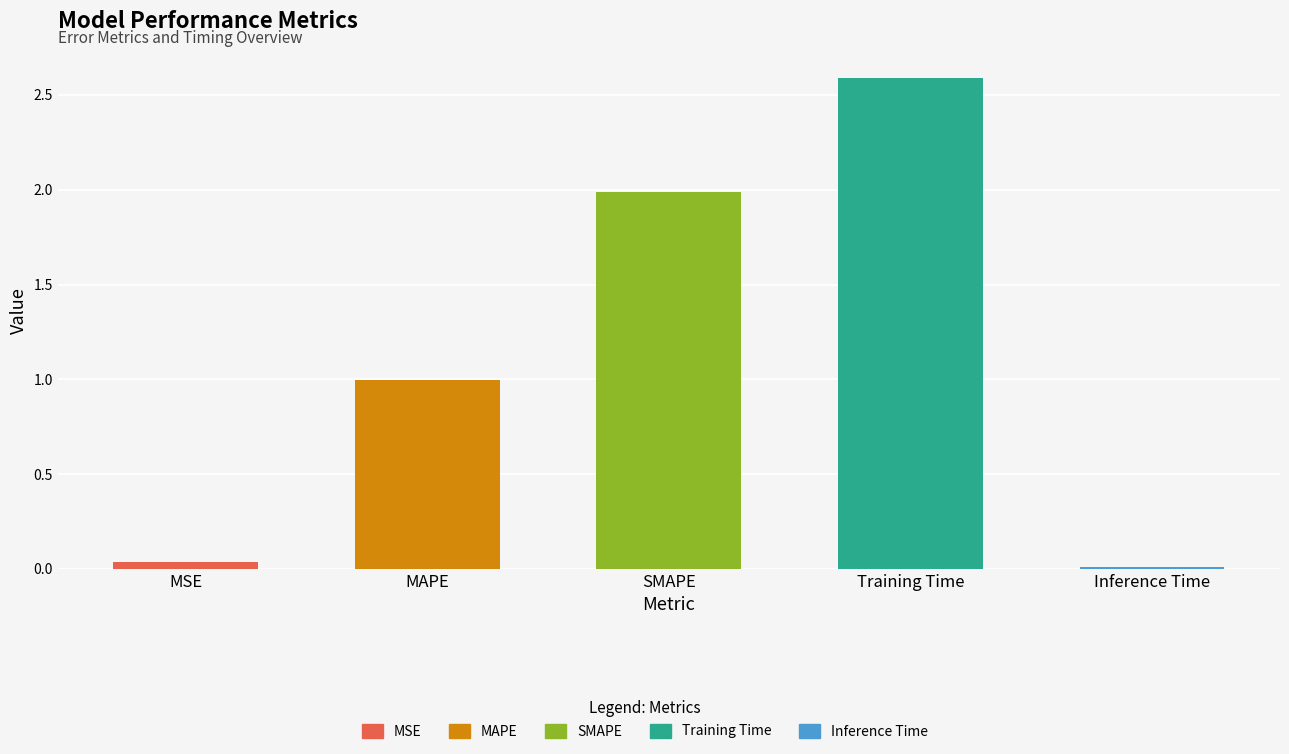

What is the change in value from SMAPE to Inference Time?

-2.0